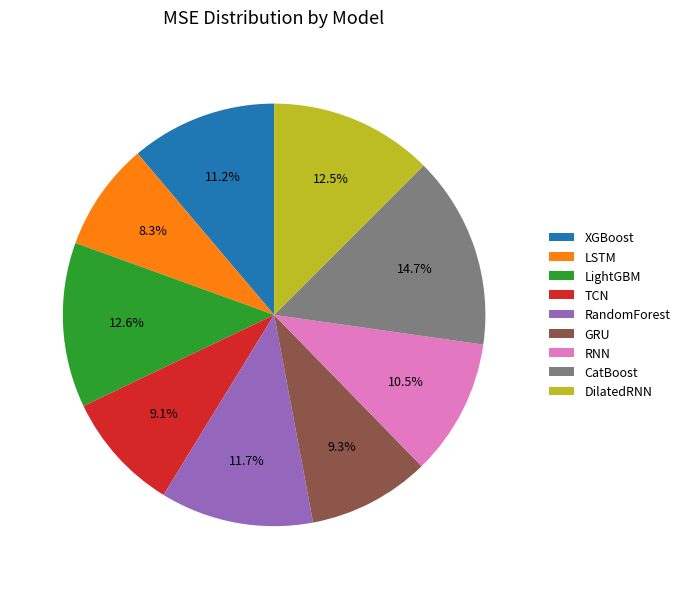

How much of the chart is everything except RandomForest?

88.3%